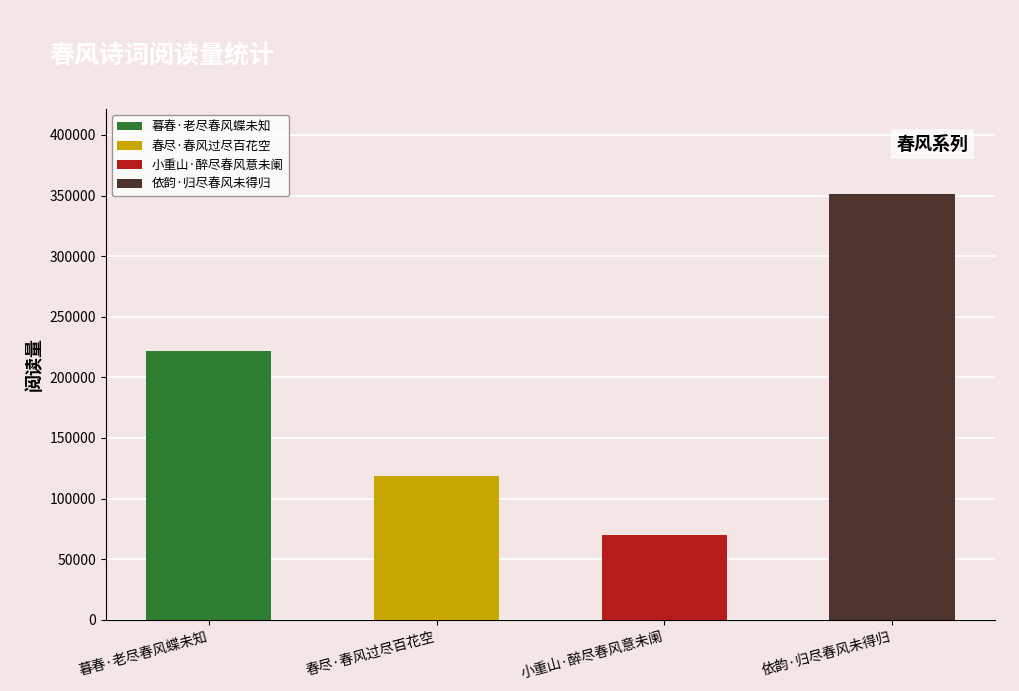

True or false: the data shows 118527 at 春尽·春风过尽百花空.

True